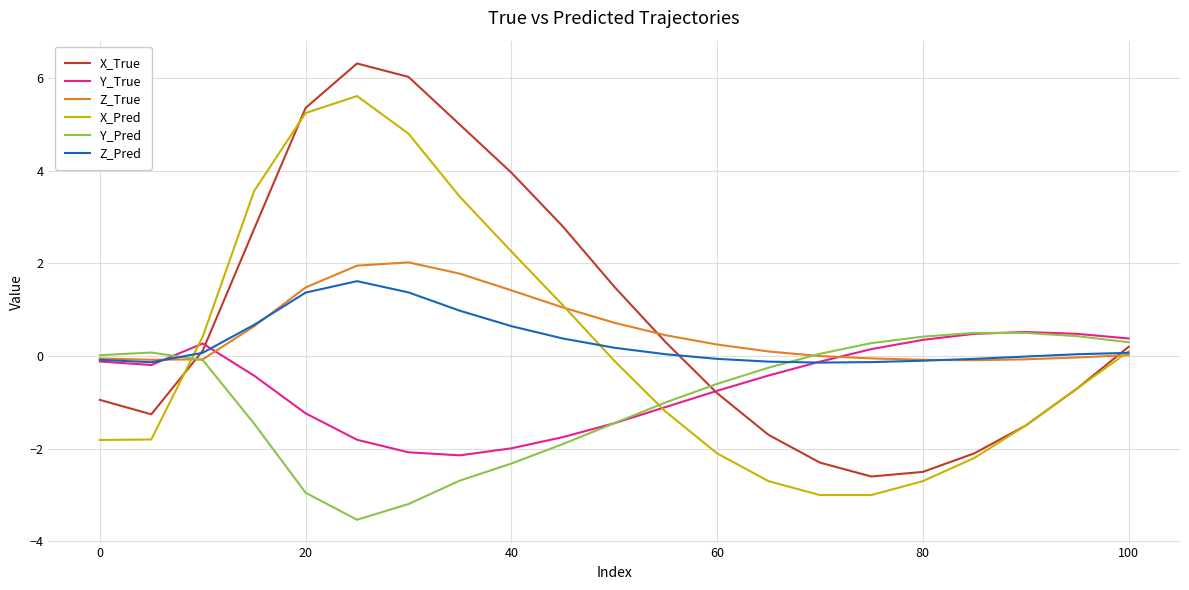

What is the maximum value for Y_True?

0.5